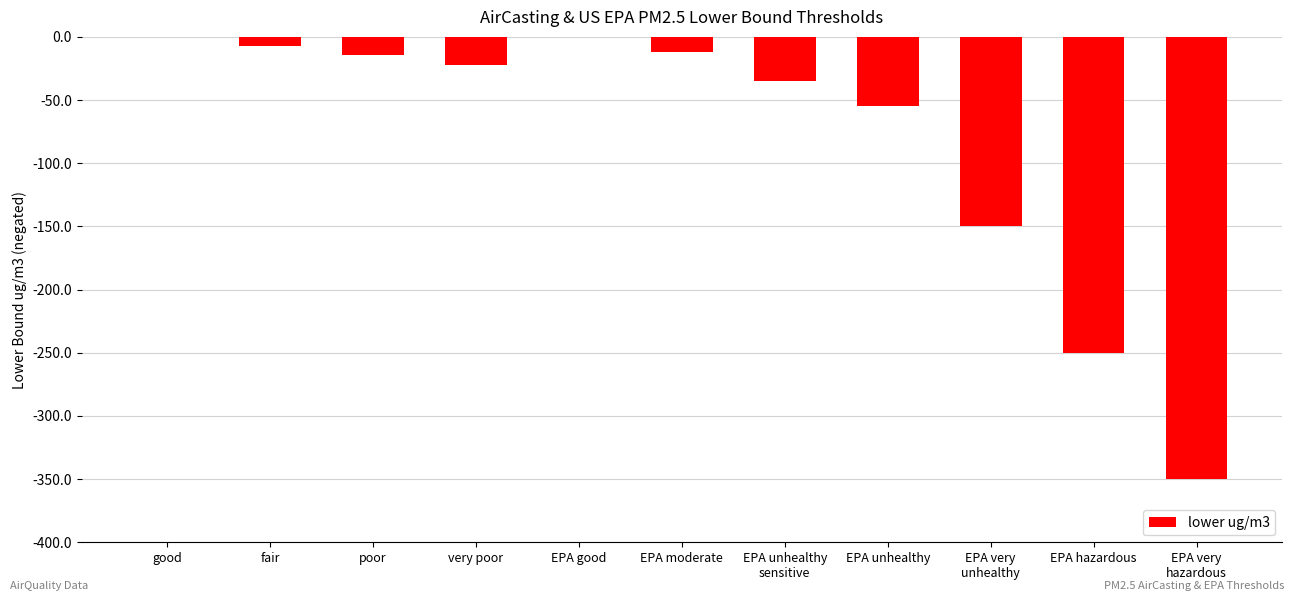

The chart shows a value of -67.0 at EPA very
unhealthy. True or false?

False